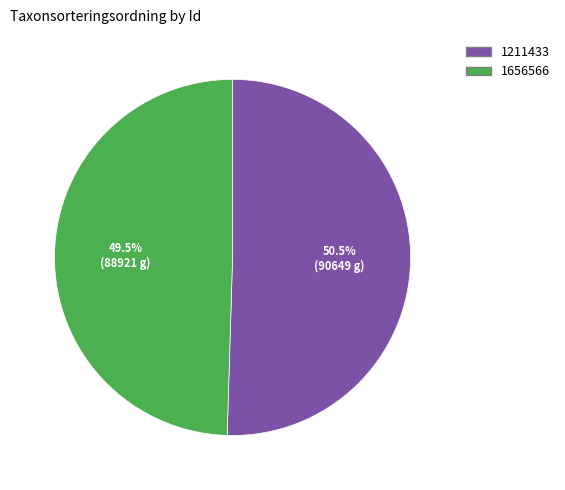

Is it true that 1656566 is 38% of the pie?

False